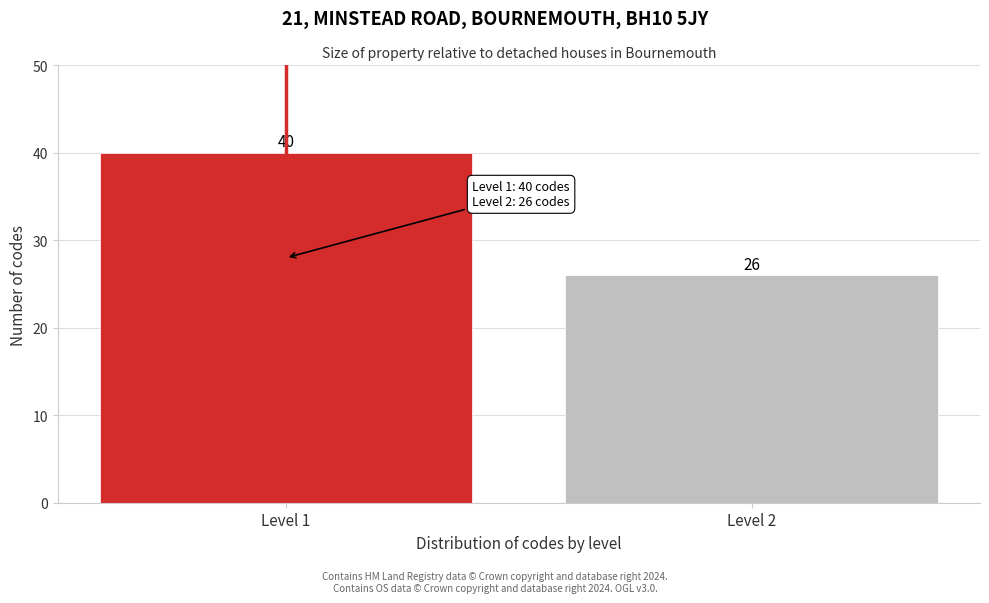

Reading left to right, list all the values displayed in this chart.

40	26